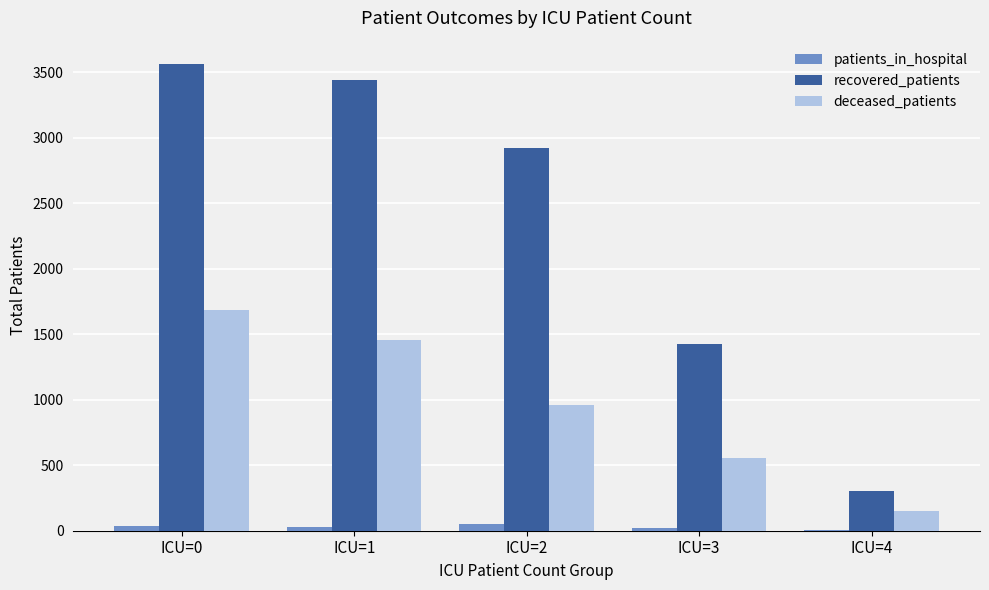

The value of recovered_patients at ICU=4 is 150. True or false?

False